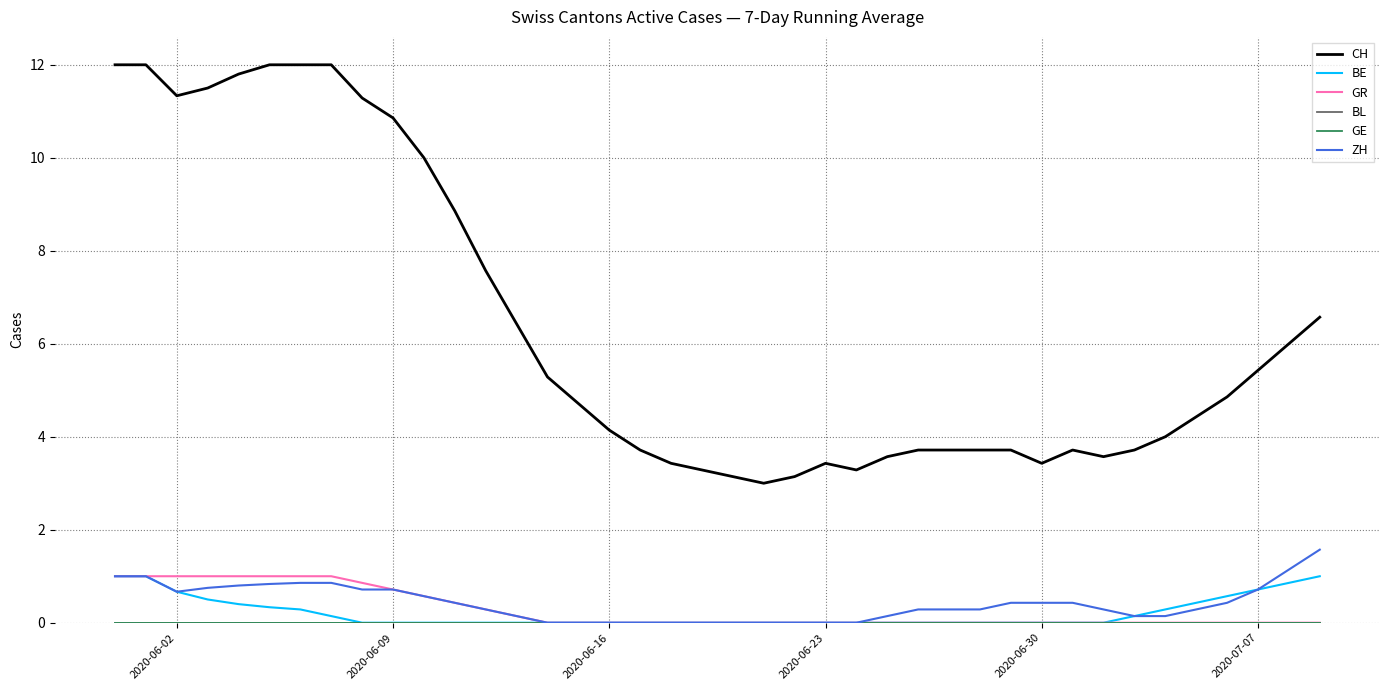

Is this an area chart (filled region under the line)?

No